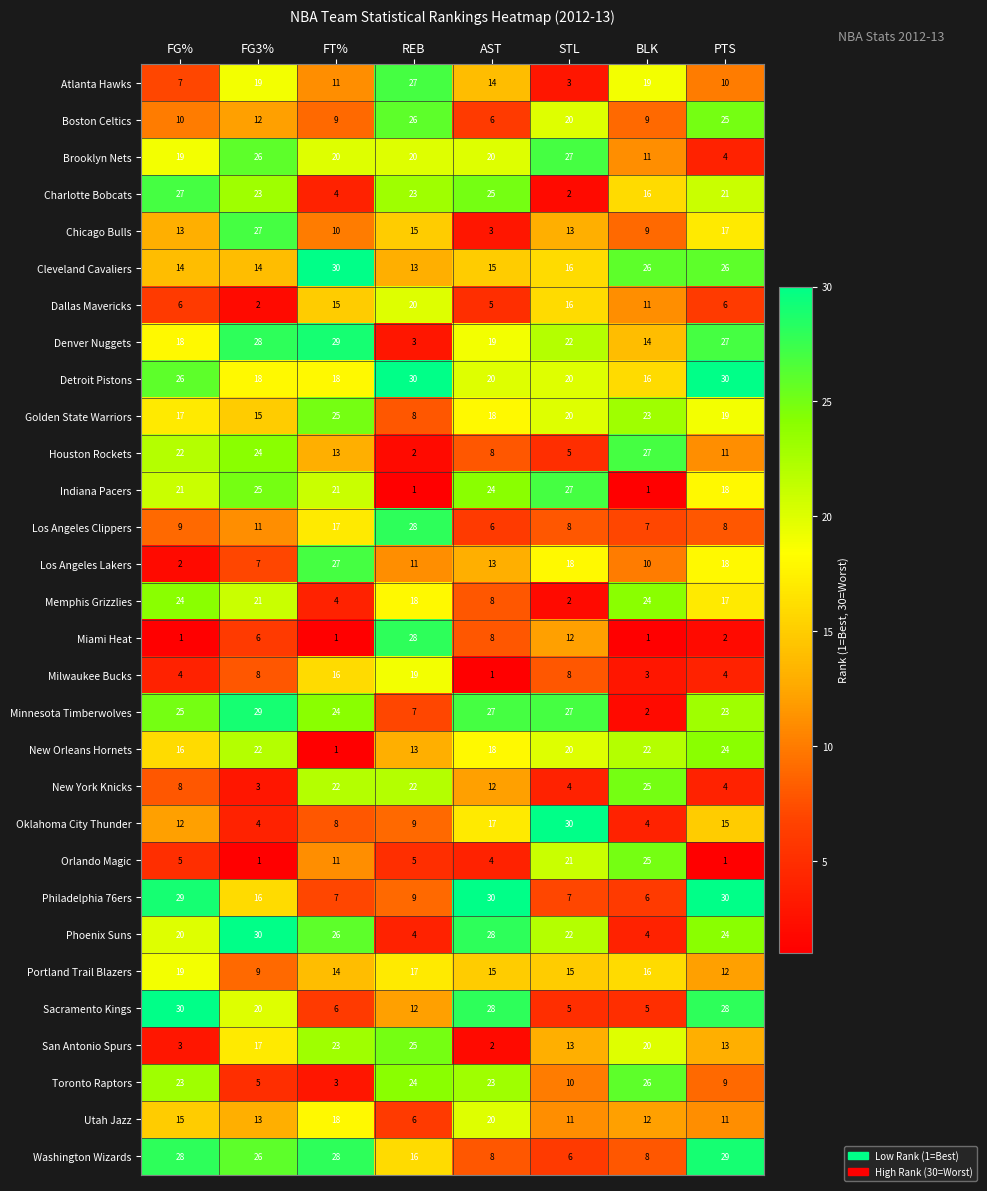

How many data points in Chicago Bulls are less than 13?

3